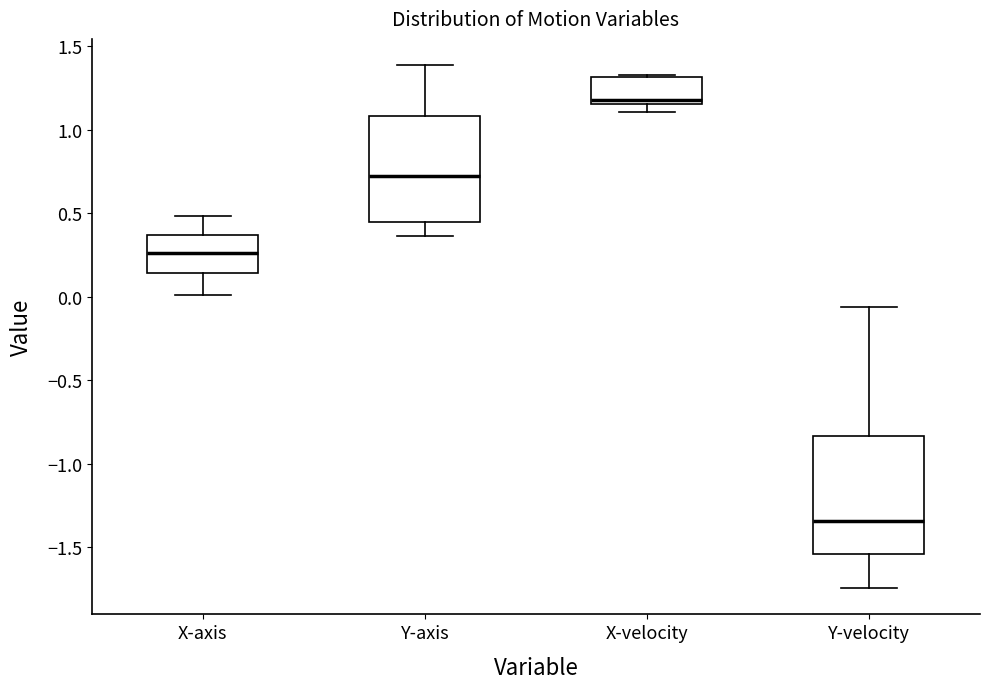

Which box has the highest median line?

X-velocity